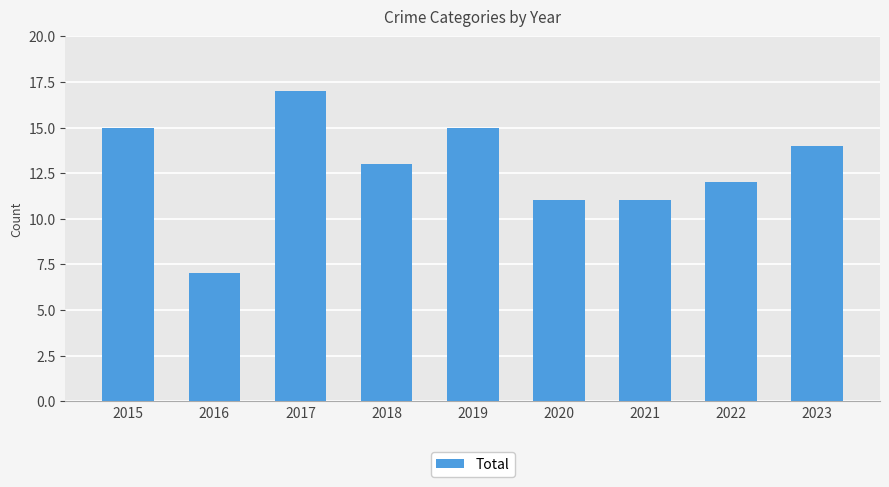

What is the value of the 2nd bar from the left?

7